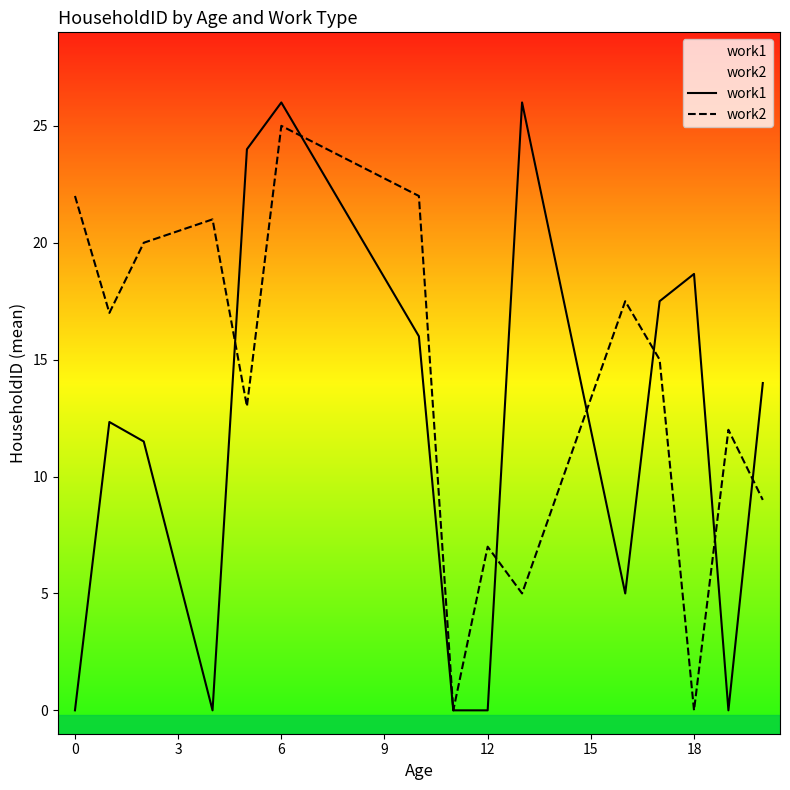

Which series has the widest spread of values?

work1